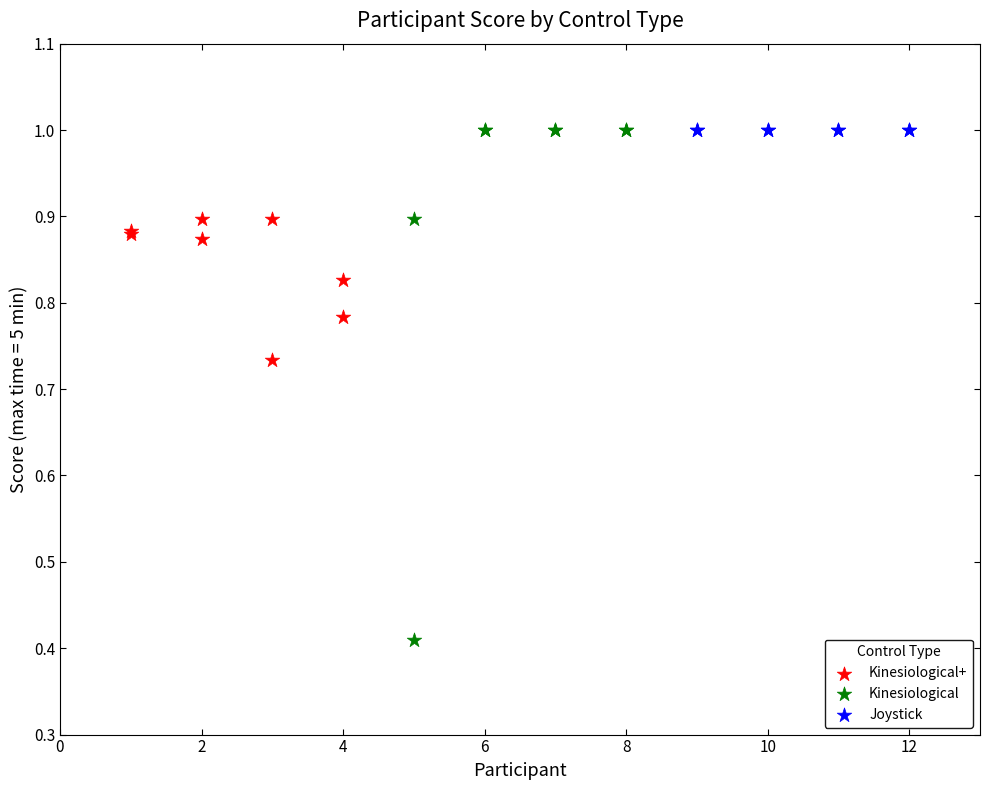

Which series contains the lowest Y value?

Kinesiological